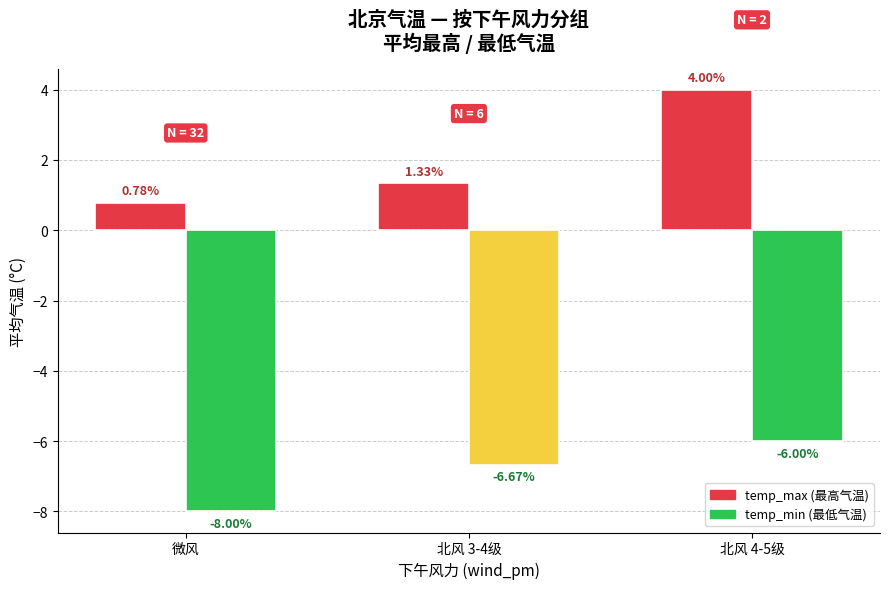

What is the spread (max minus min) of values at 北风 3-4级?

8.0